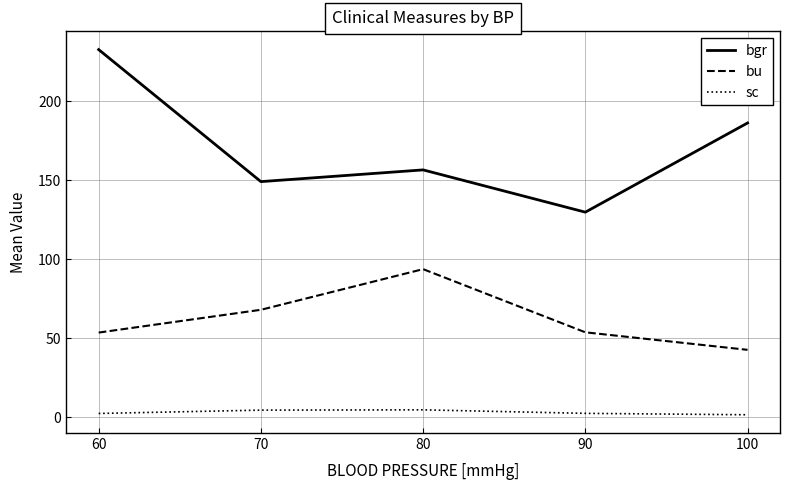

Rank the series by their maximum value, from highest to lowest.

bgr, bu, sc